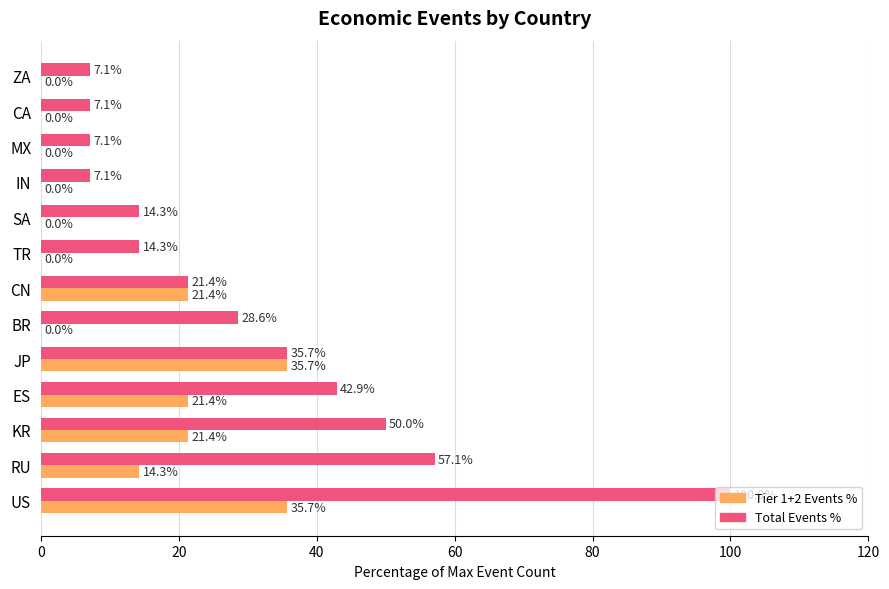

What is the maximum value shown in the chart?

100.0